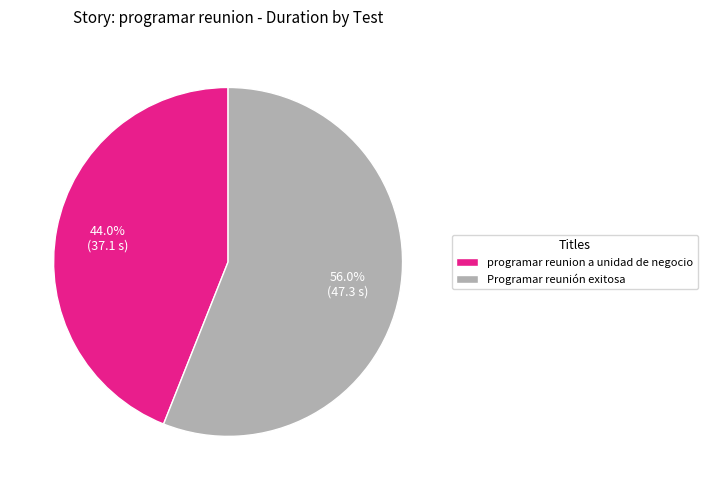

To the nearest percent, what is the combined percentage of Programar reunión exitosa and programar reunion a unidad de negocio?

100%